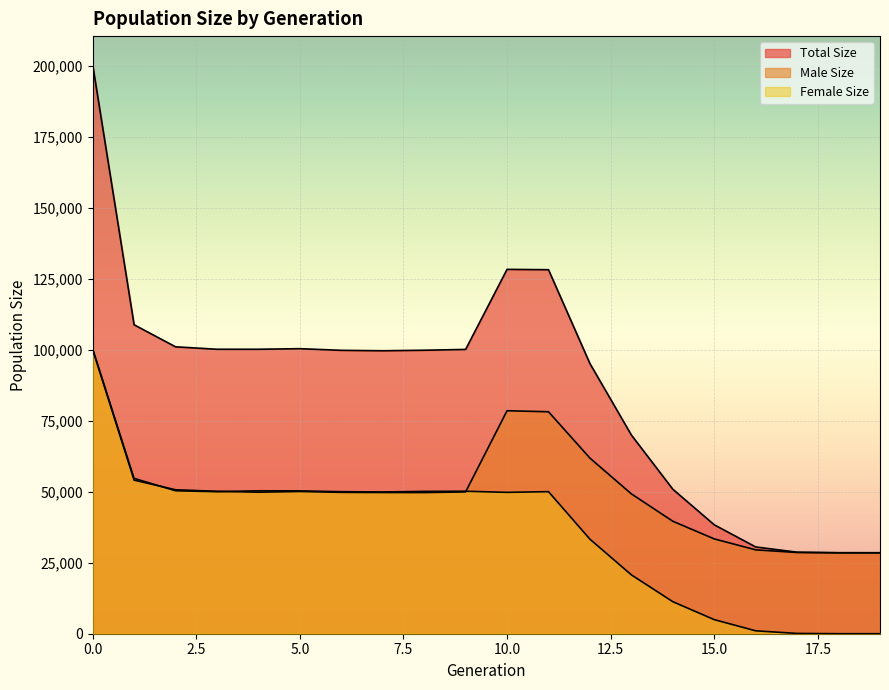

Rank the series by their average value, from highest to lowest.

size, male_size, female_size